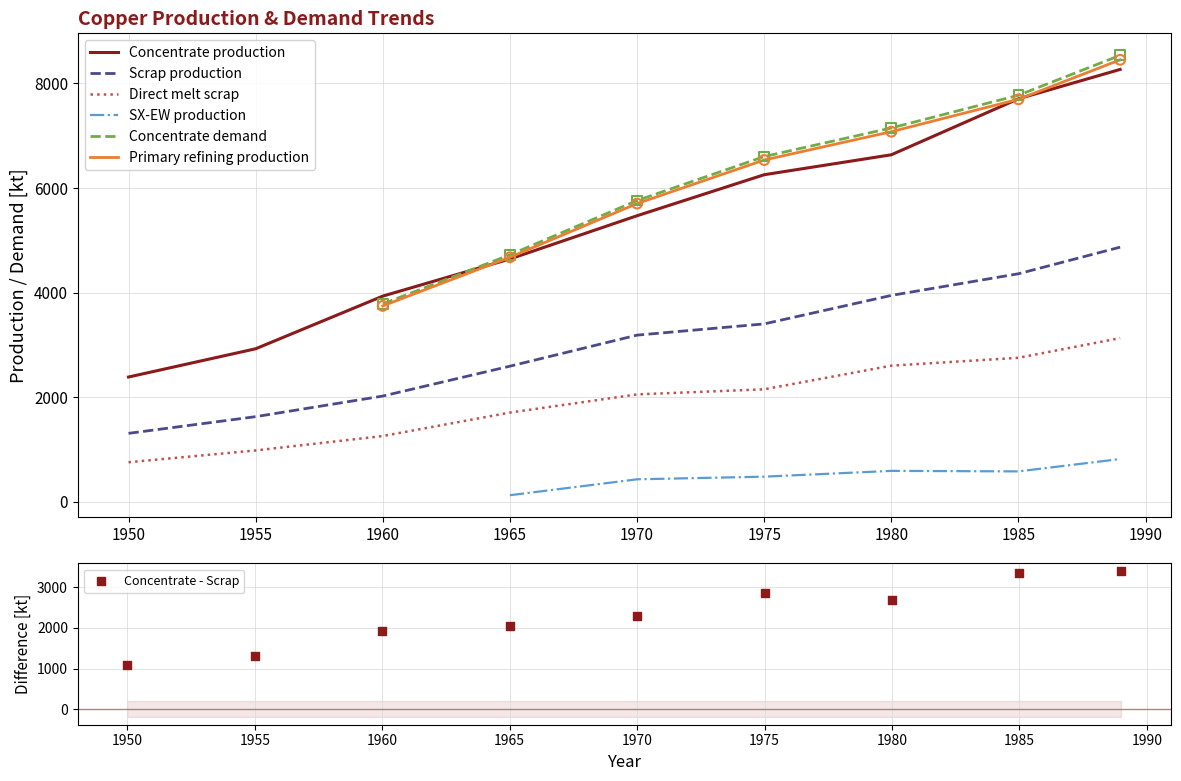

Is it true that Scrap production equals 4323.0 at 1965?

False